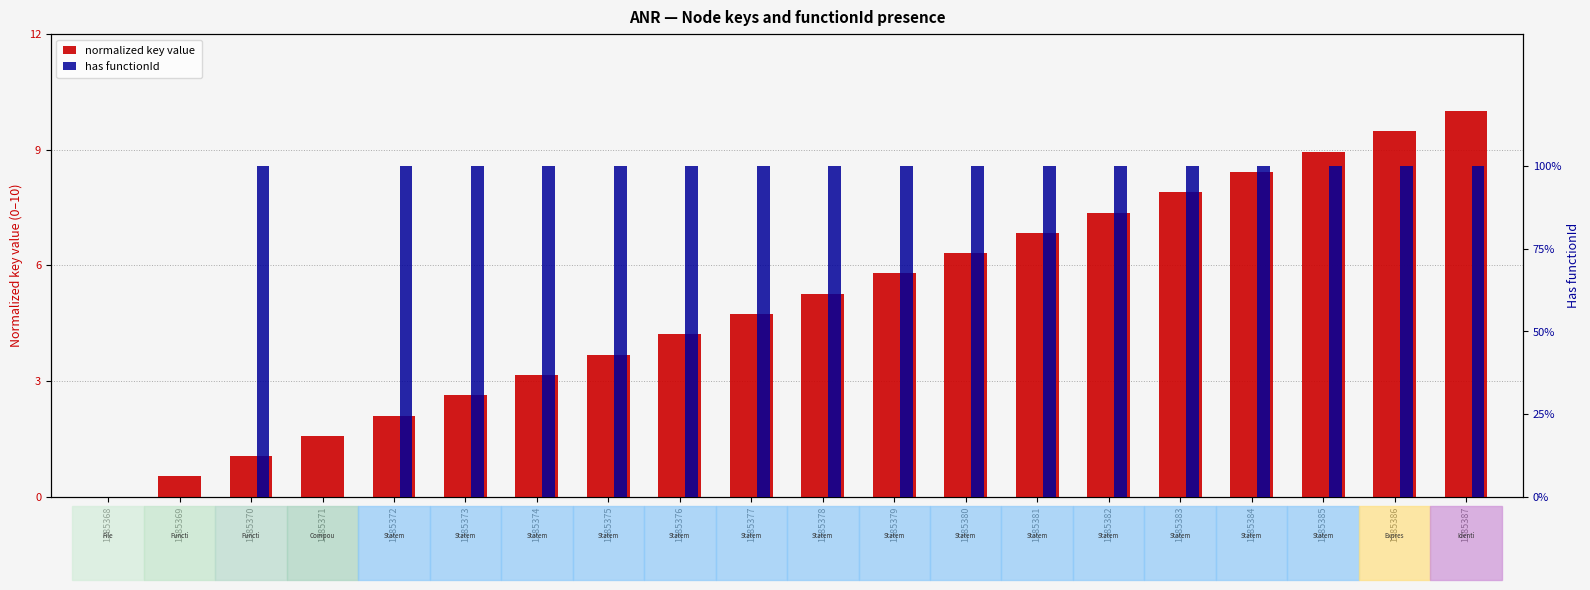

What is the total value across all series at 1385384?

9.4